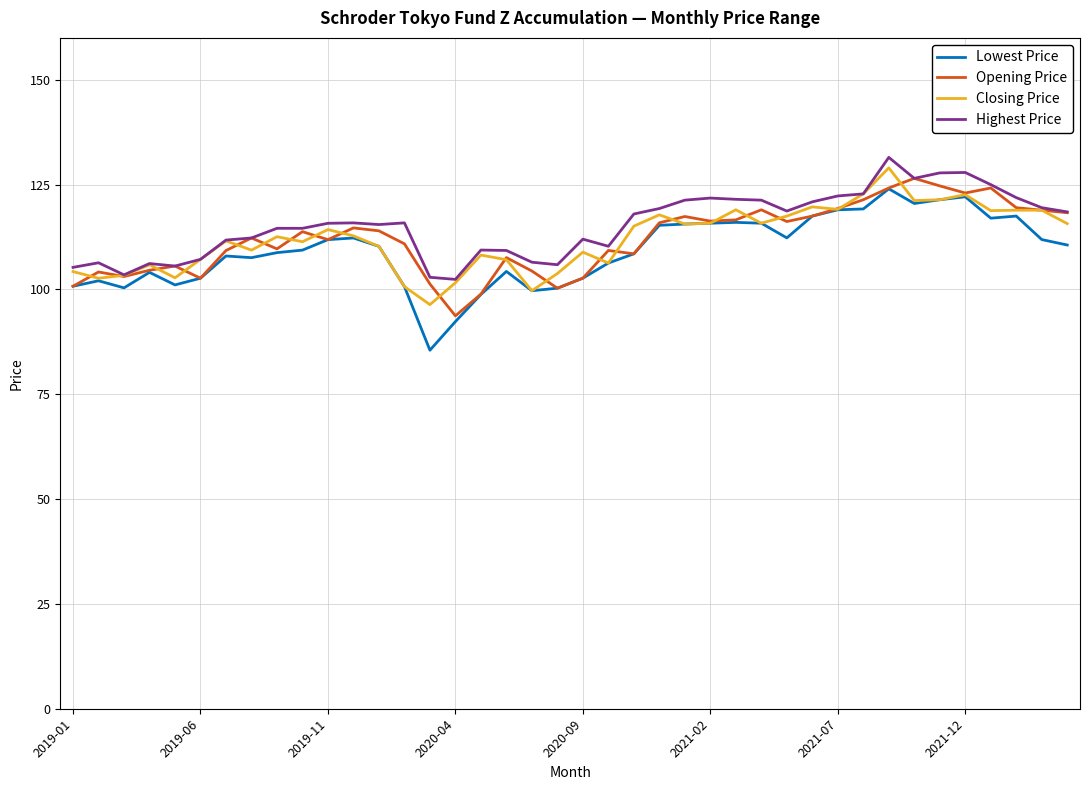

What is the minimum value shown in the chart?

85.5